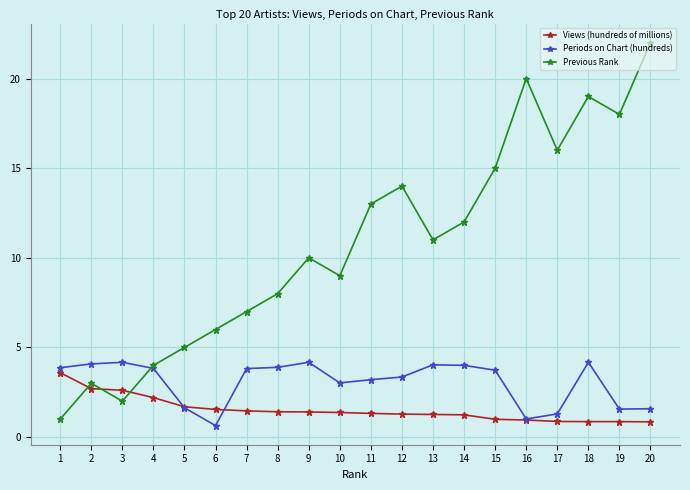

What is the difference between the highest and lowest values at 5?

3.4